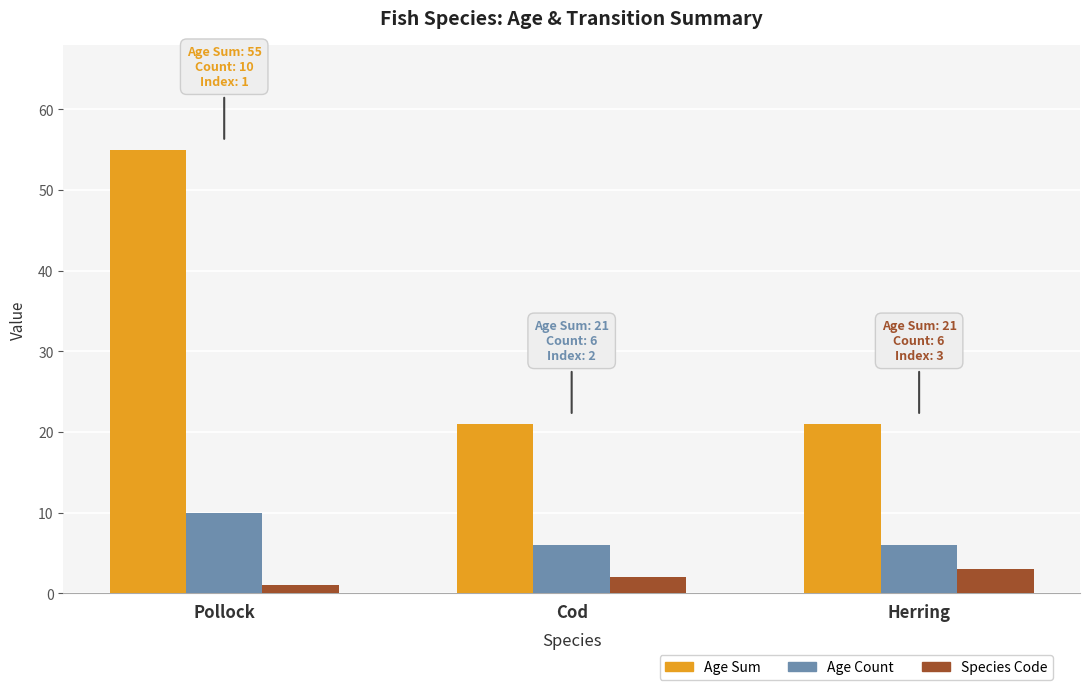

At which category does the chart reach its minimum across all series?

Pollock